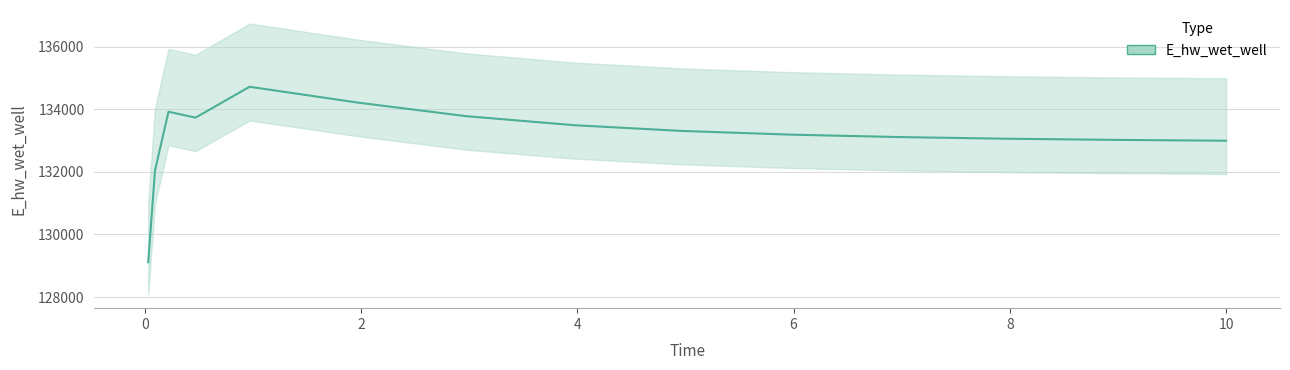

Count the number of data series in this chart.

1